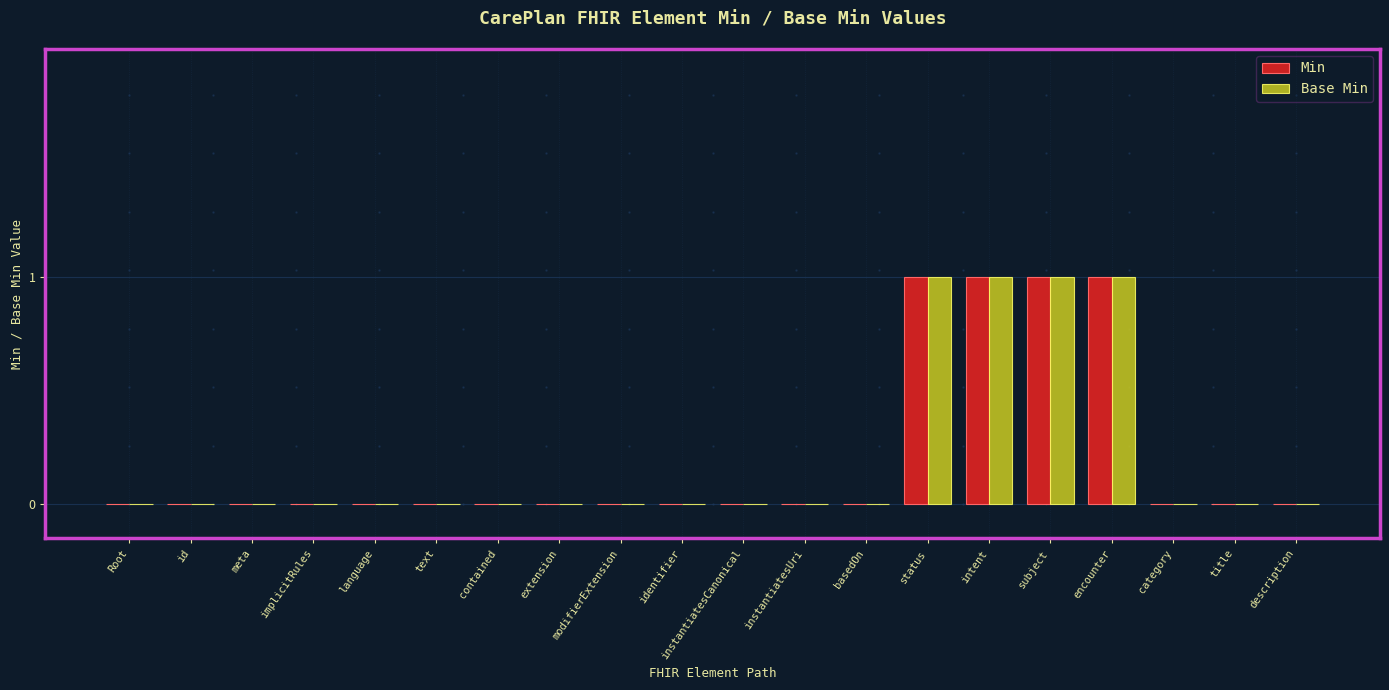

Is the value of Base Min at instantiatesCanonical greater than the value of Min at encounter?

No